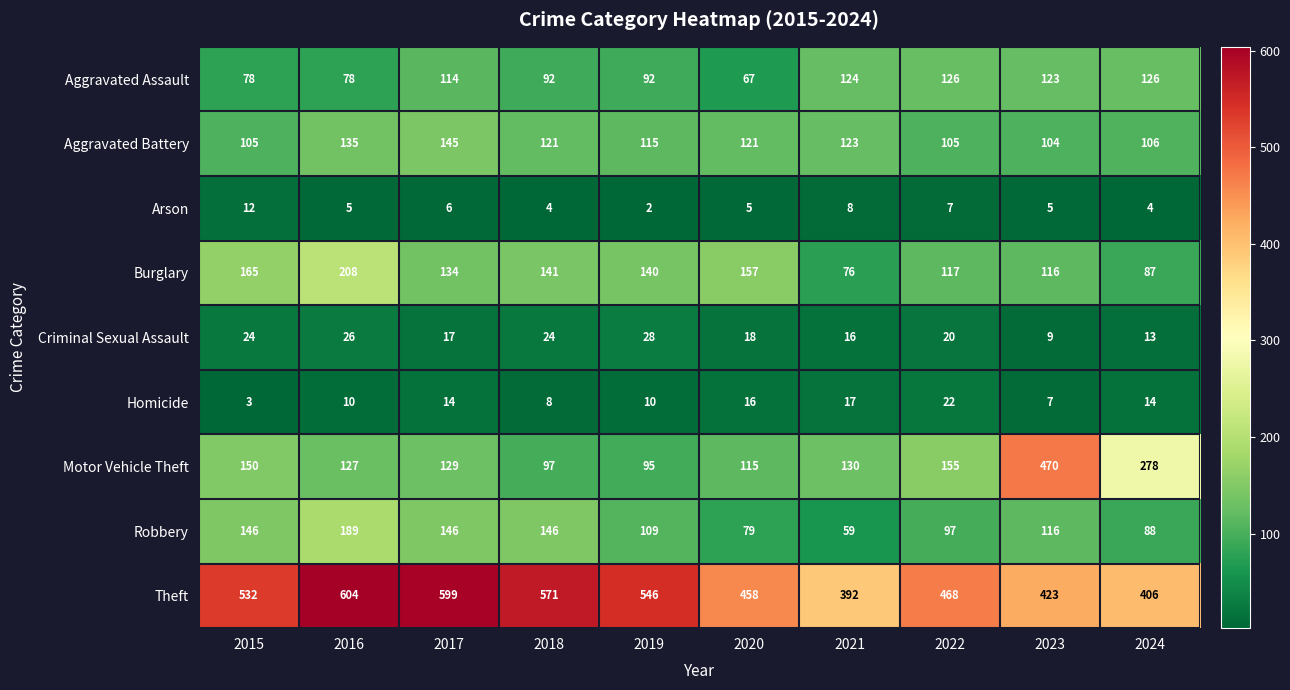

What is the difference between the highest and lowest values at 2018?

567